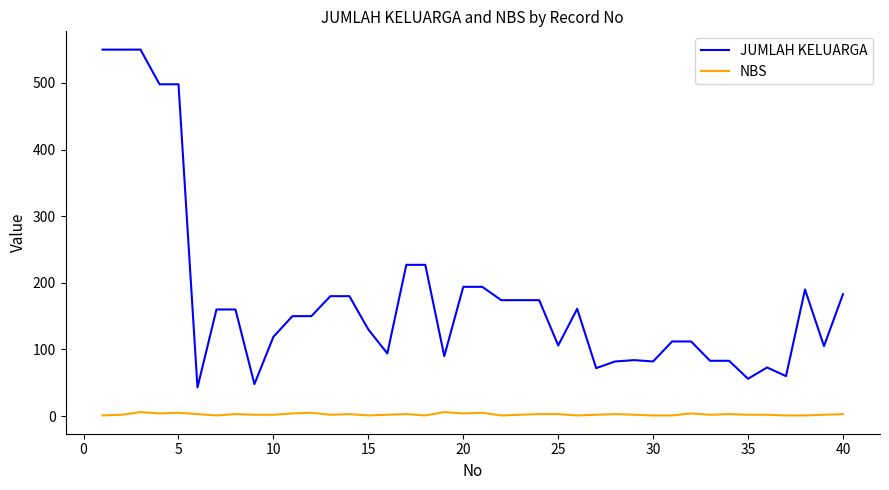

True or false: NBS and JUMLAH KELUARGA cross at least once.

False